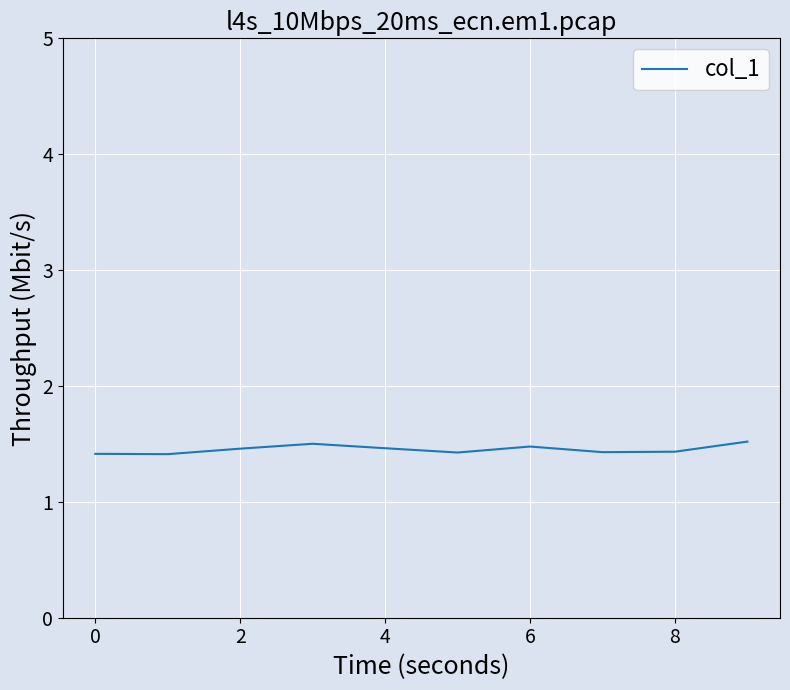

Count the values in the range 1 to 2.

10